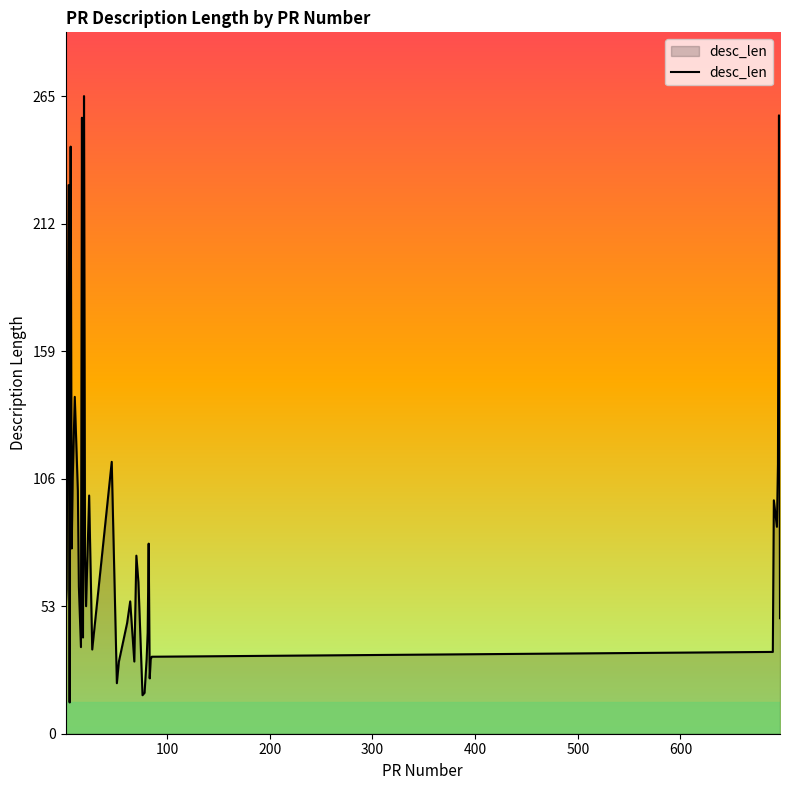

What is the difference between the maximum and minimum values?

252